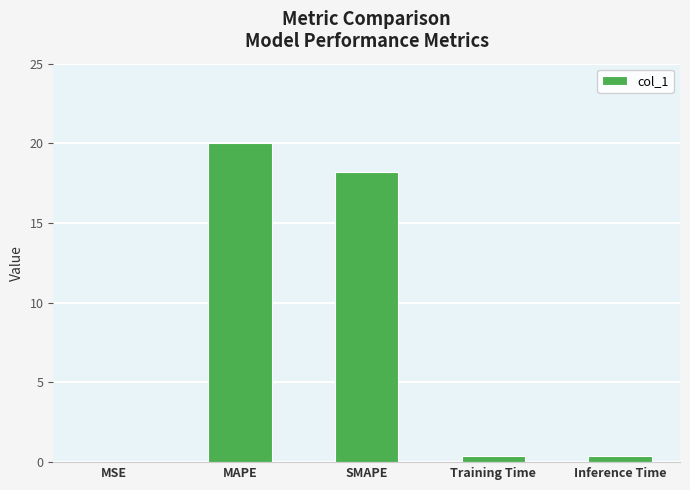

Which has a higher value, MSE or SMAPE?

SMAPE